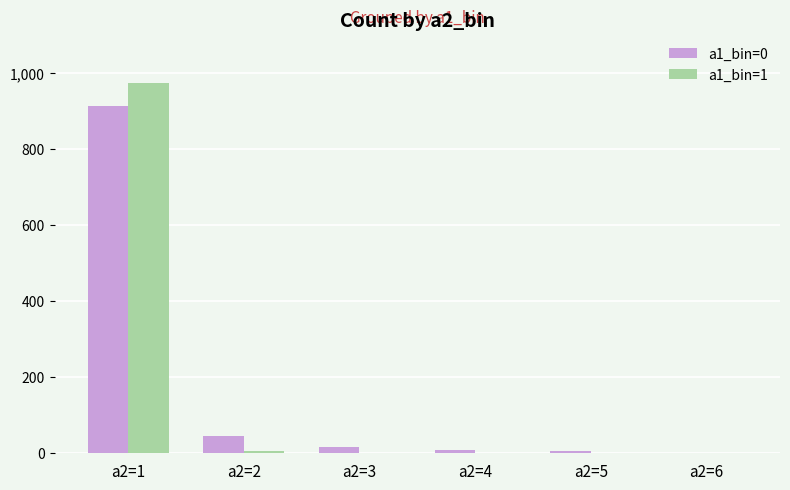

How many groups of bars are there?

6